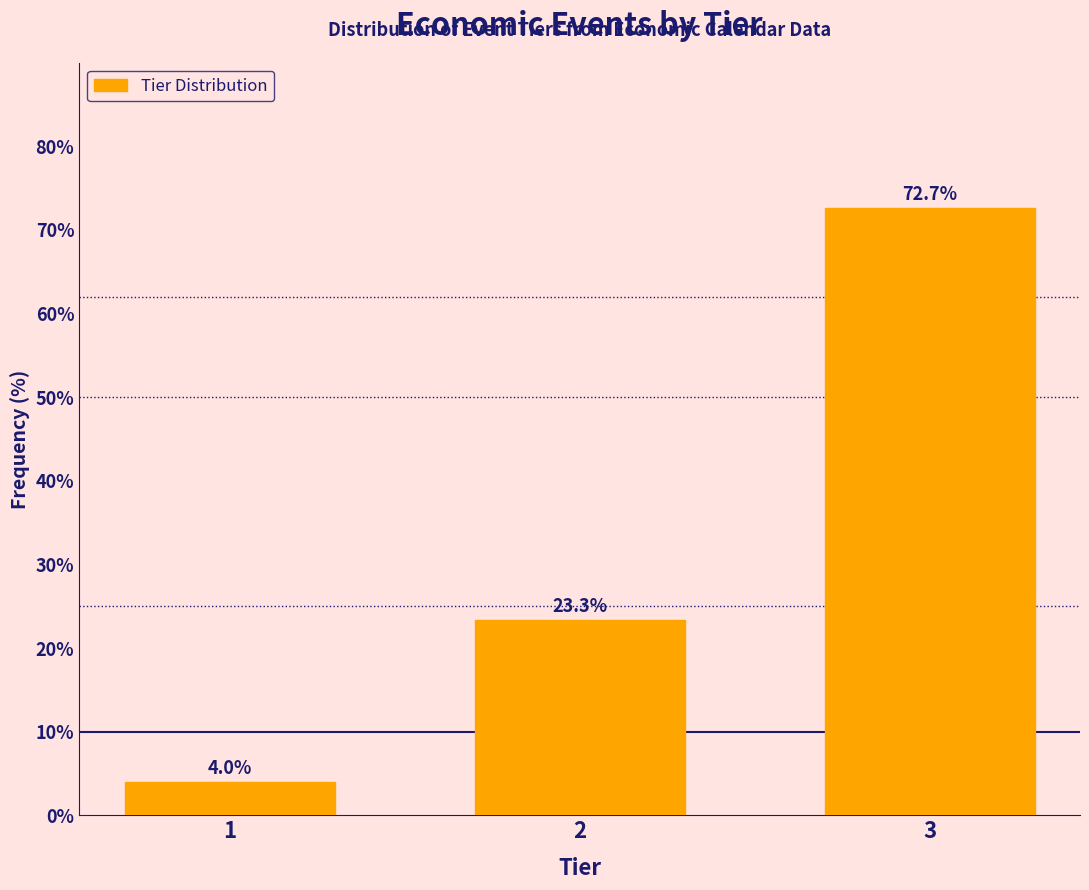

Reading left to right, extract all data points from this chart.

1=4.0	2=23.3	3=72.7